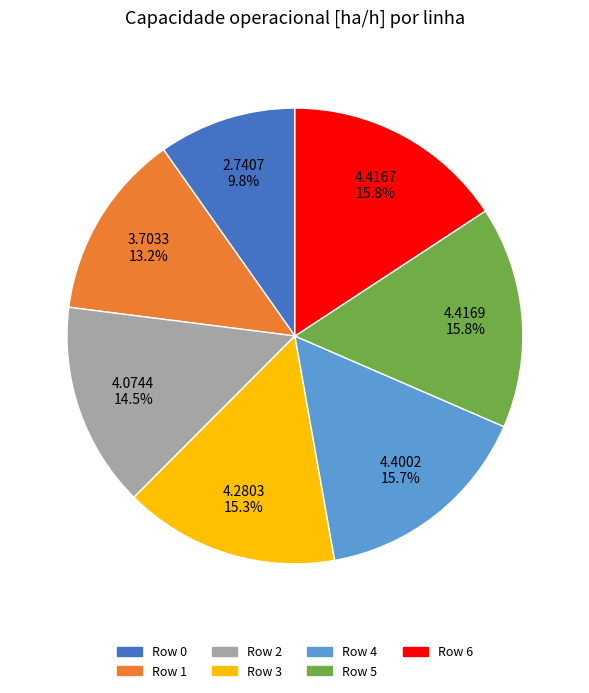

What is the total percentage of Row 4 and Row 3?

31.0%